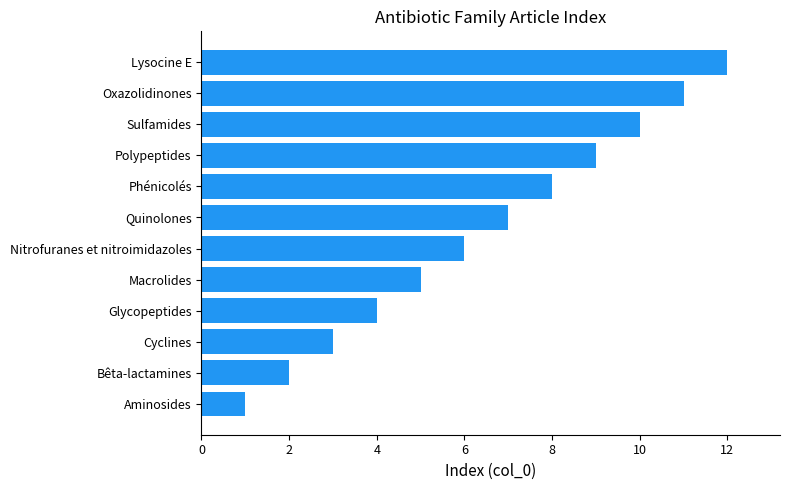

What value does the data have at Phénicolés?

8